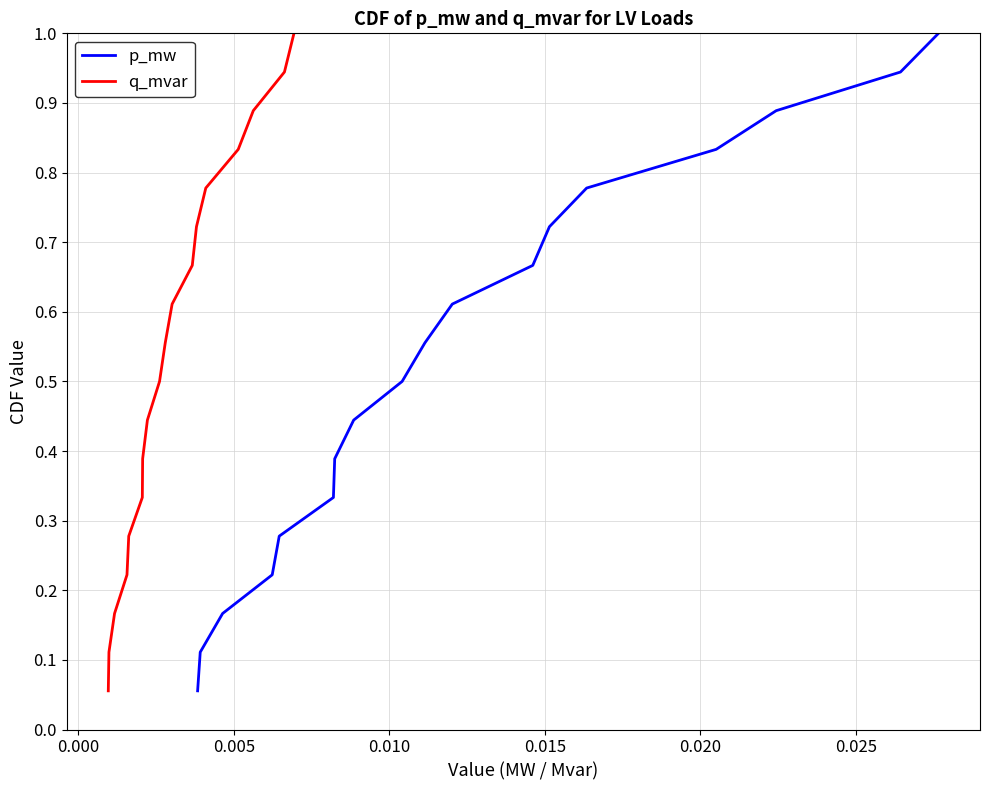

What is the difference between the maximum and minimum values in the q_mvar series?

0.9